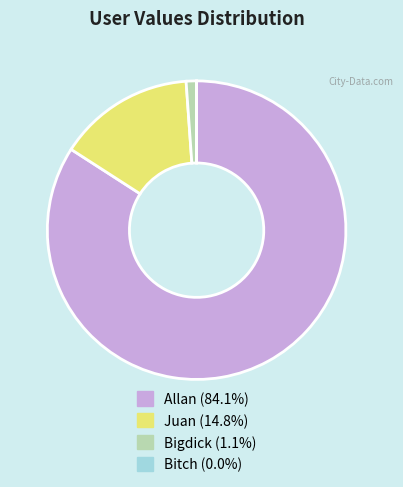

Is Allan (84.1%) the majority of the pie?

Yes